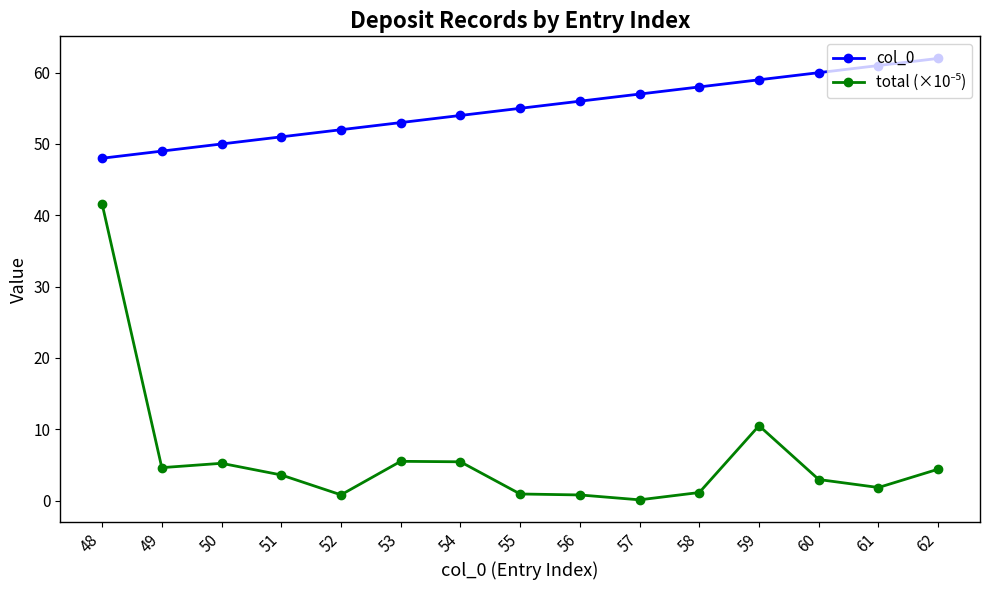

At how many categories does at least one series exceed 20?

15